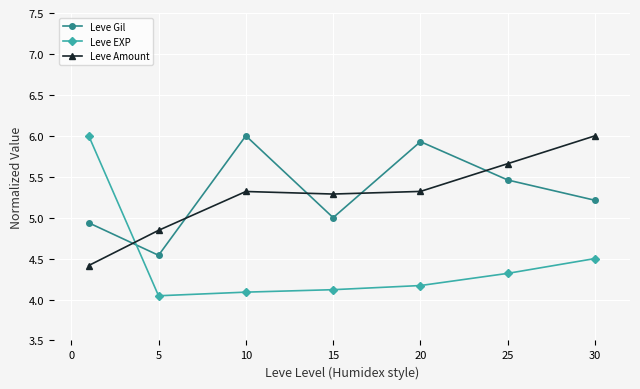

Which series has the widest spread of values?

Leve EXP